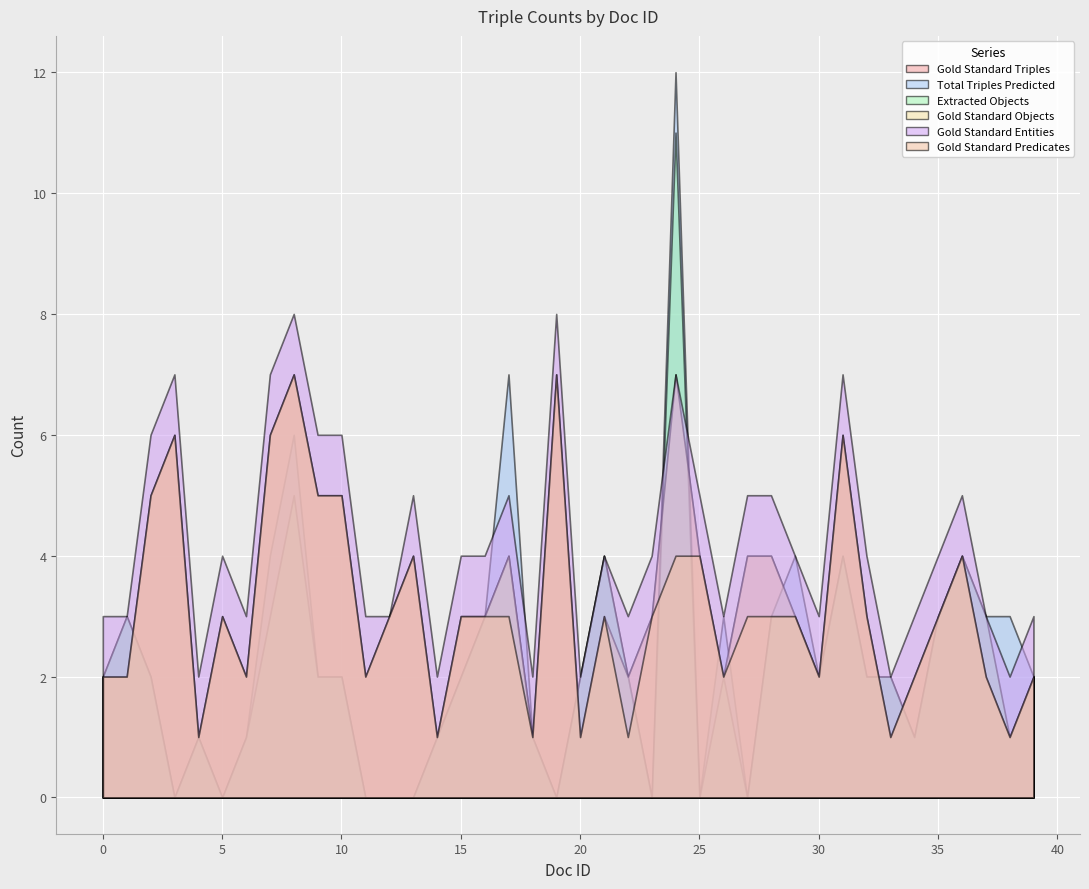

The Extracted Objects series shows 2 at 39. True or false?

True